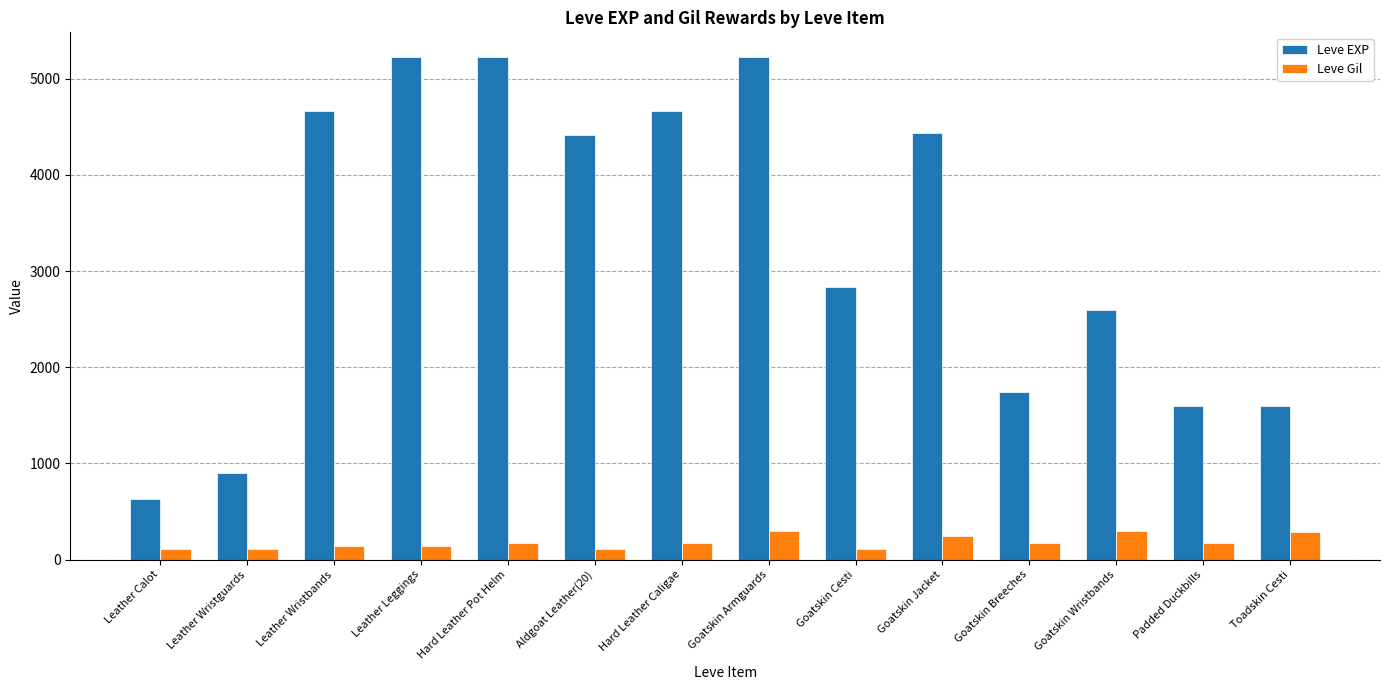

What is the spread (max minus min) of values at Goatskin Breeches?

1568